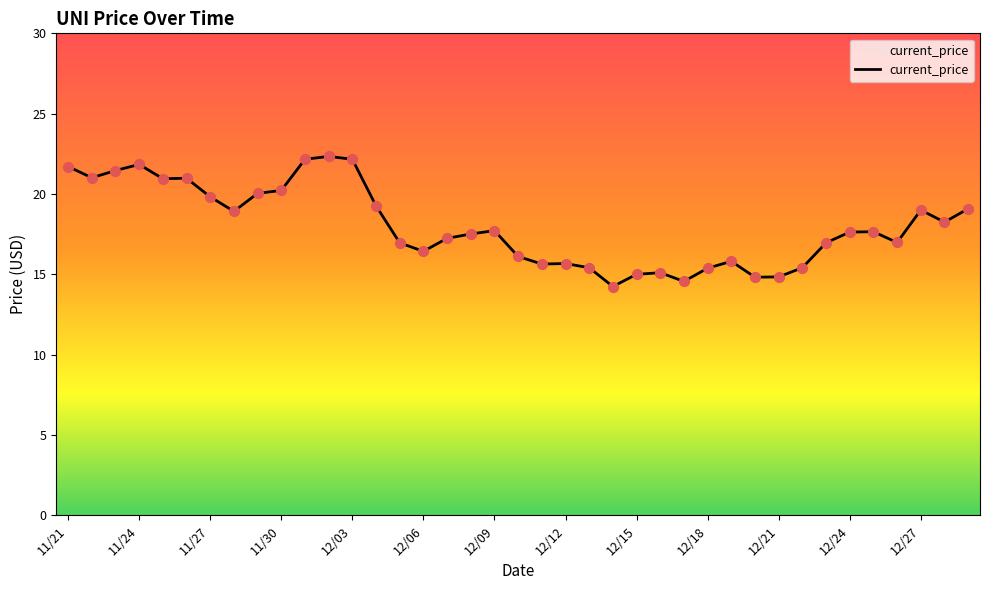

What is the minimum value shown in the chart?

14.2